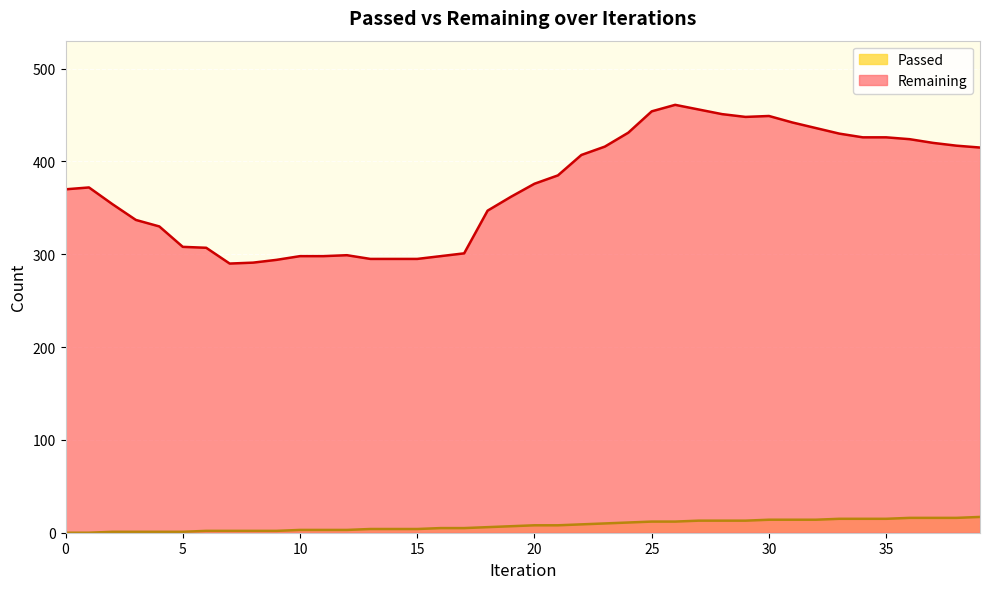

Which category has the highest value in the Passed series?

39